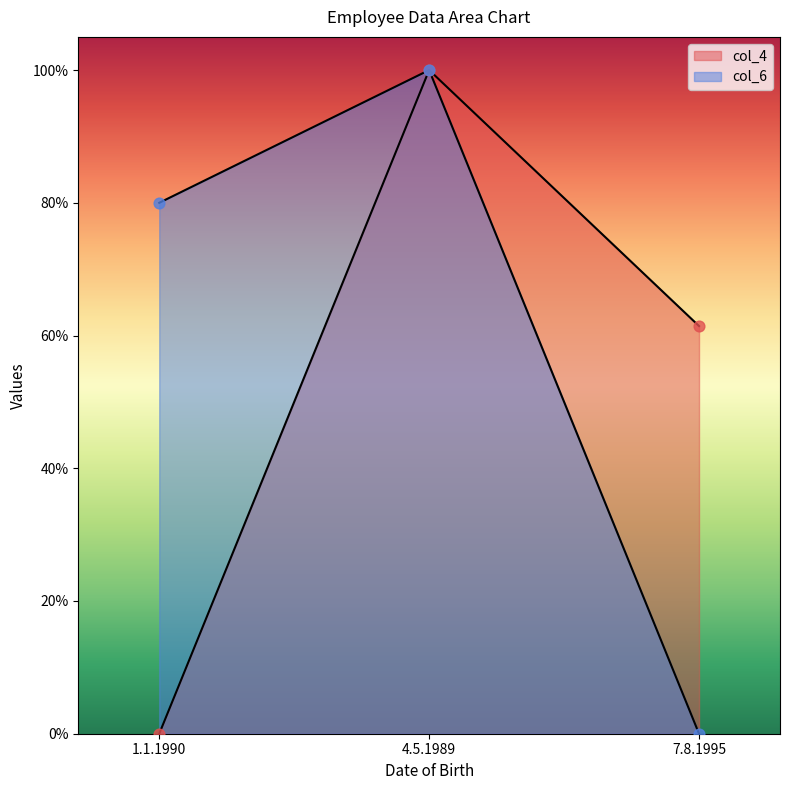

What are all the series names shown in the legend?

col_4, col_6